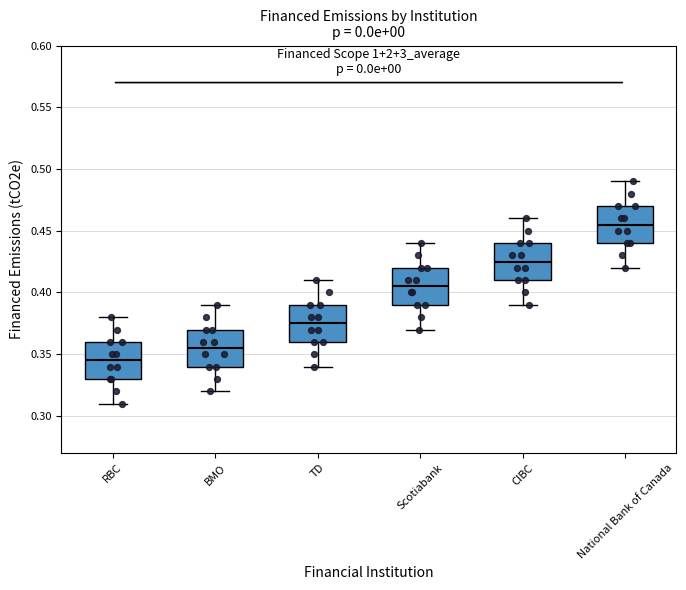

Where does the median line of the box for RBC sit on the y-axis? The values are not printed on the chart, so give them approximately, as read against the axis.

0.345